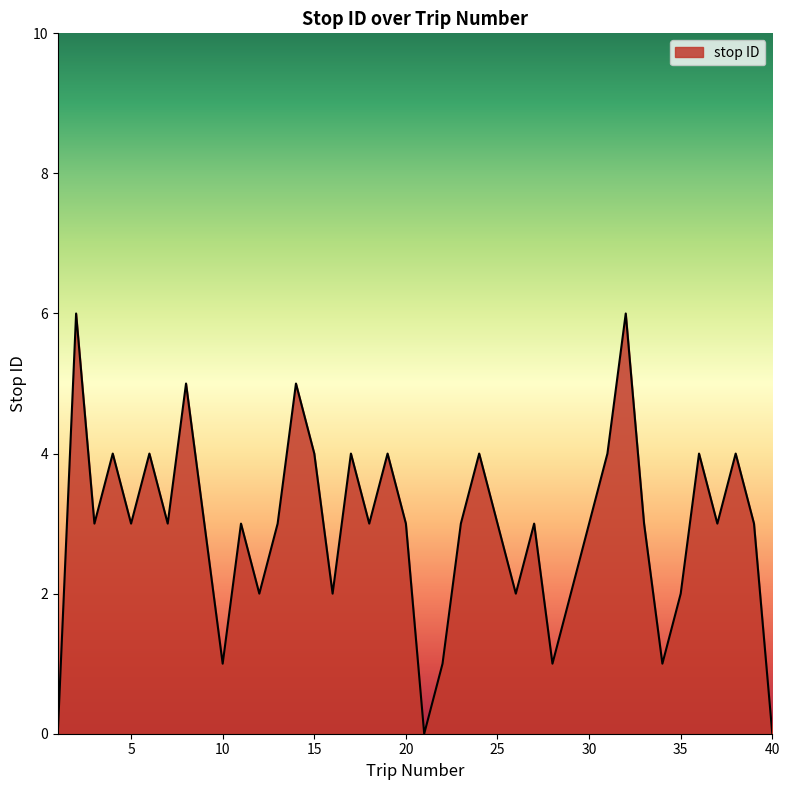

What is the difference between the maximum and minimum values?

6